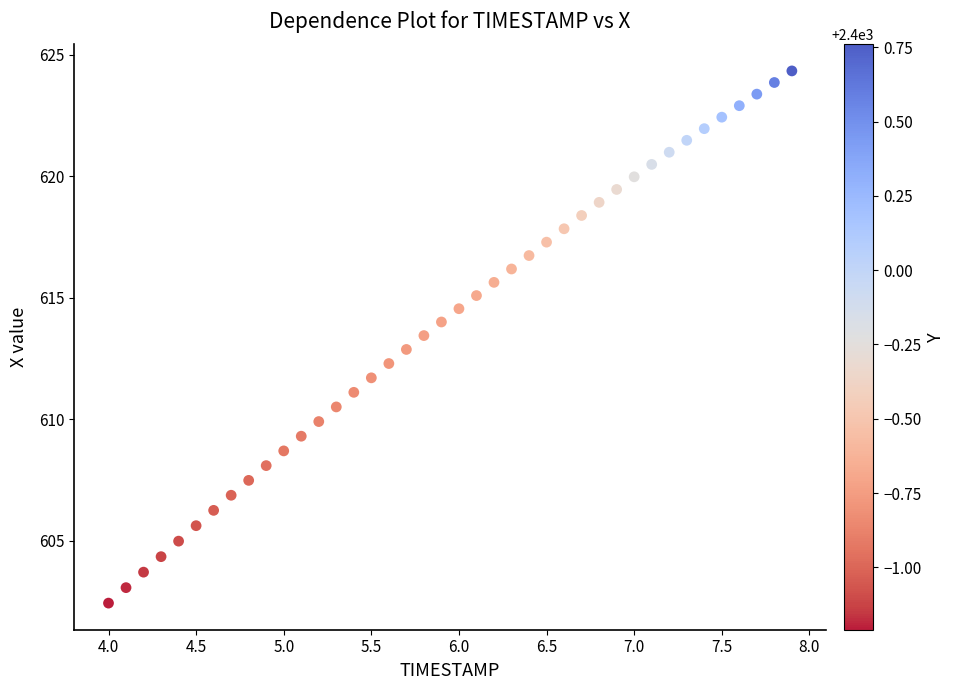

What is the range of Y values (max minus min)?

21.9